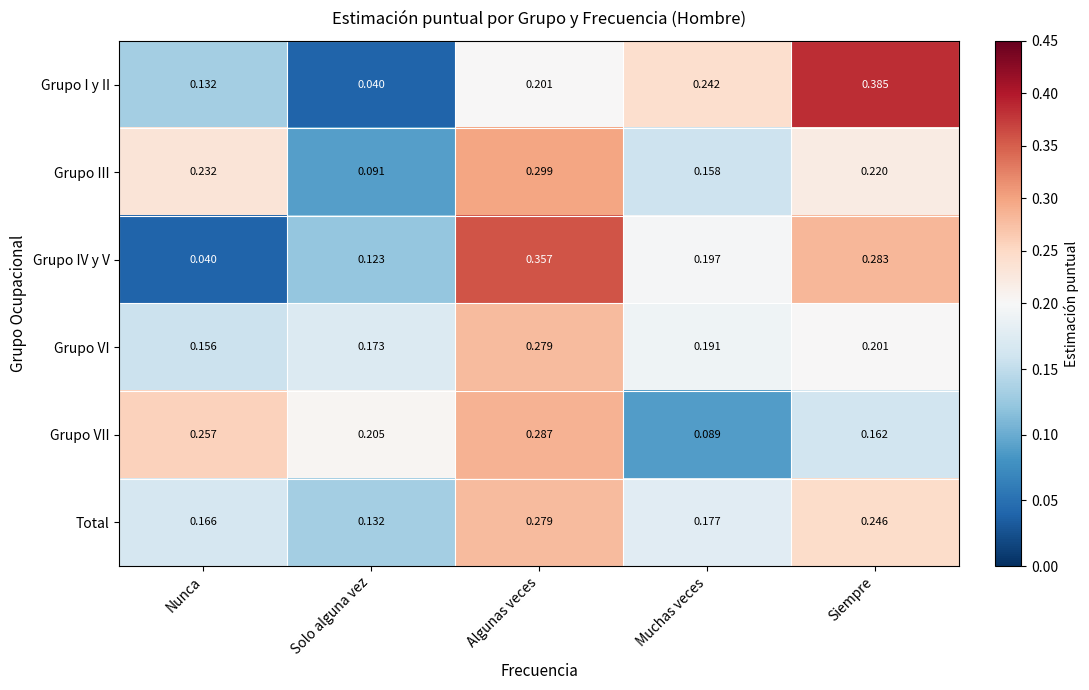

Which series changed the most between Solo alguna vez and Siempre?

Grupo I y II